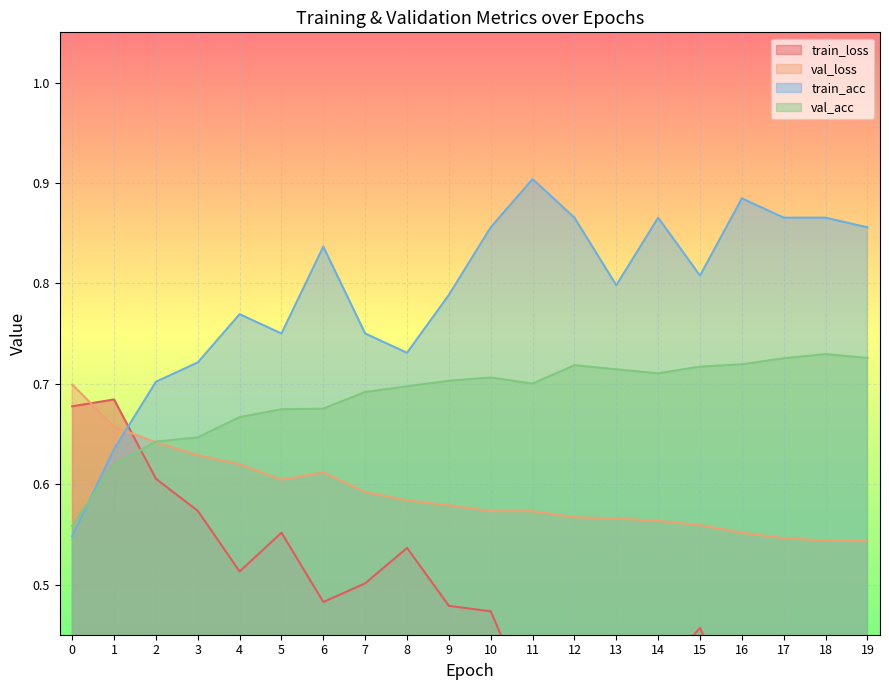

Is it true that train_acc equals 1.0 at 5?

False